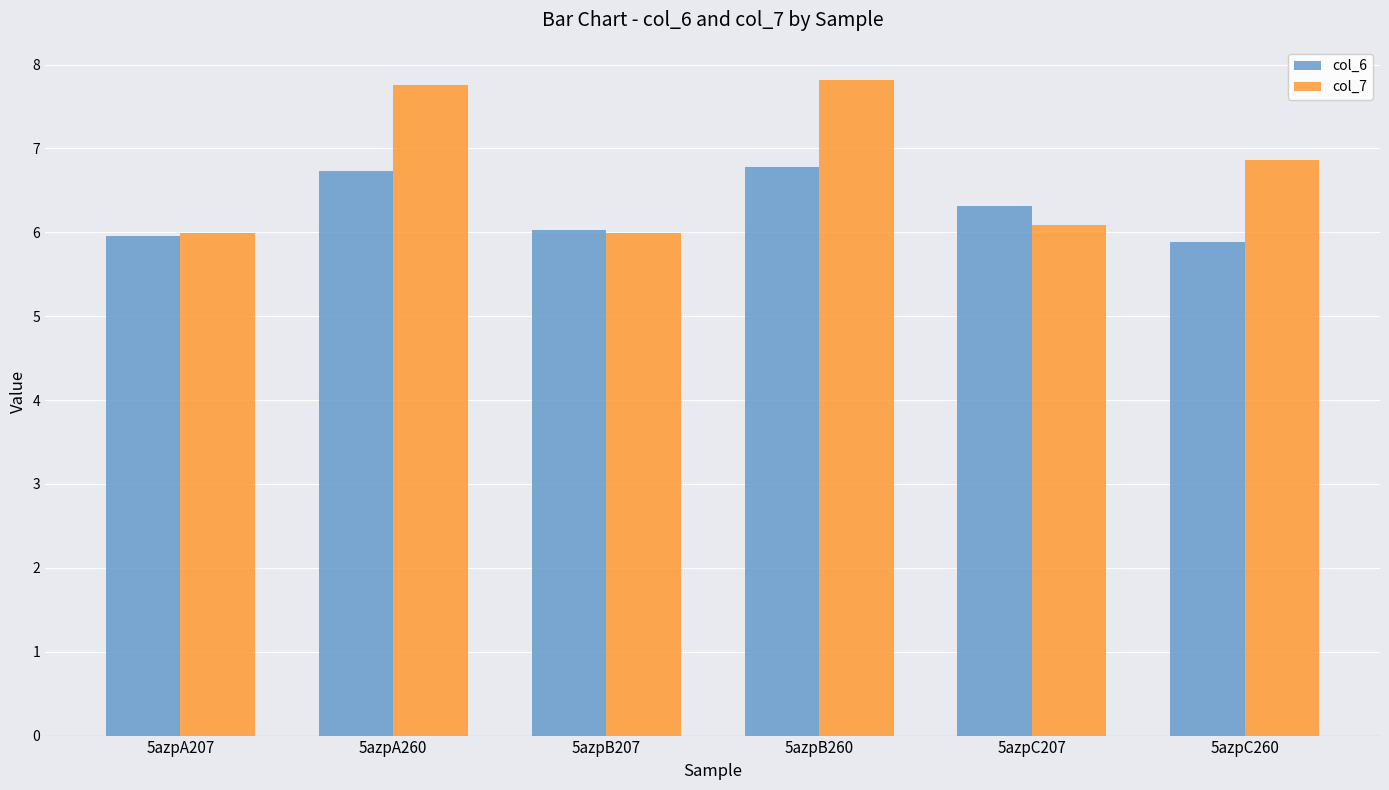

What is the difference between the highest and lowest values at 5azpC207?

0.2